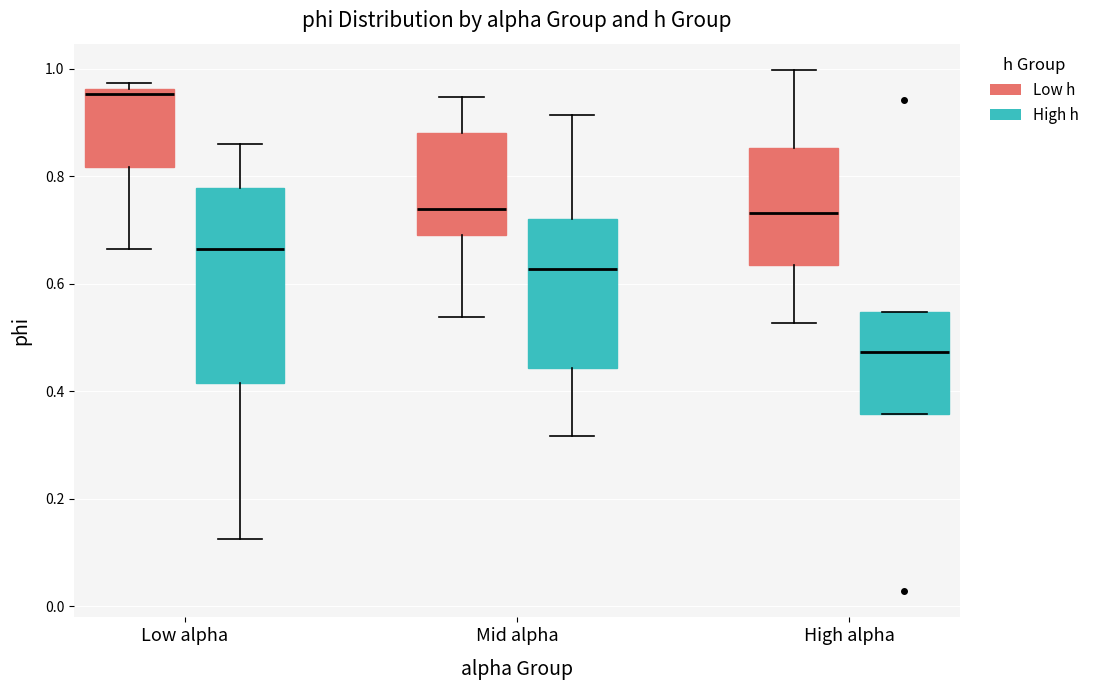

Which box has the lowest median line?

High alpha (High h)